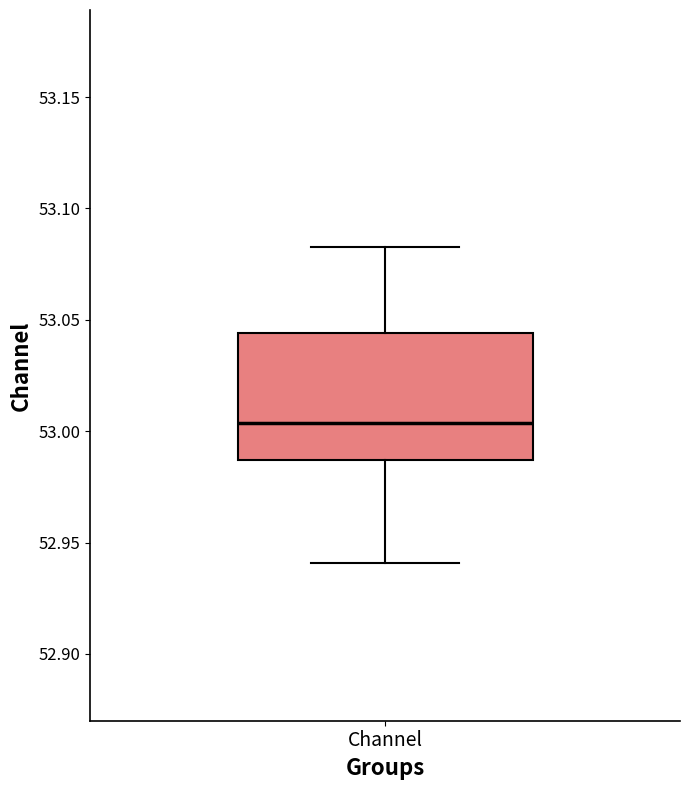

Read this box plot against the y-axis: the position of the median line, the range covered by the box, and the ends of both whiskers. The values are not printed on the chart, so give them approximately, as read against the axis.

median 53.005, box 52.985 to 53.045, whiskers 52.940 to 53.085